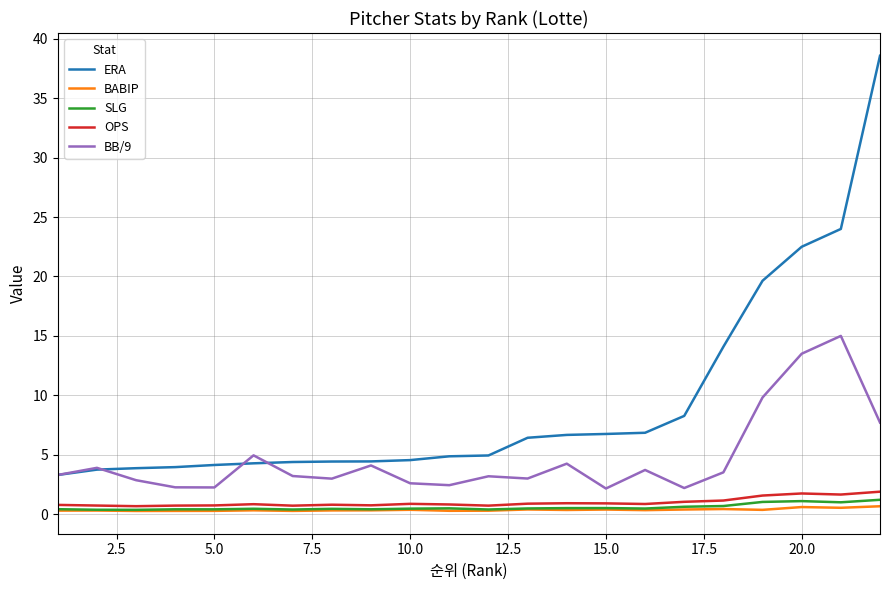

True or false: ERA and BABIP intersect in this chart.

False